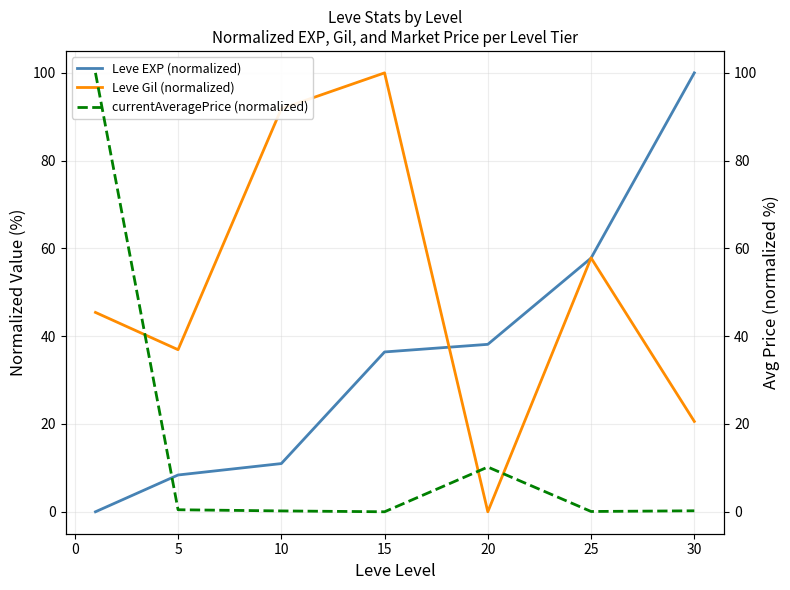

In Leve Gil (normalized), how many points are lower than both neighbors (excluding endpoints)?

2